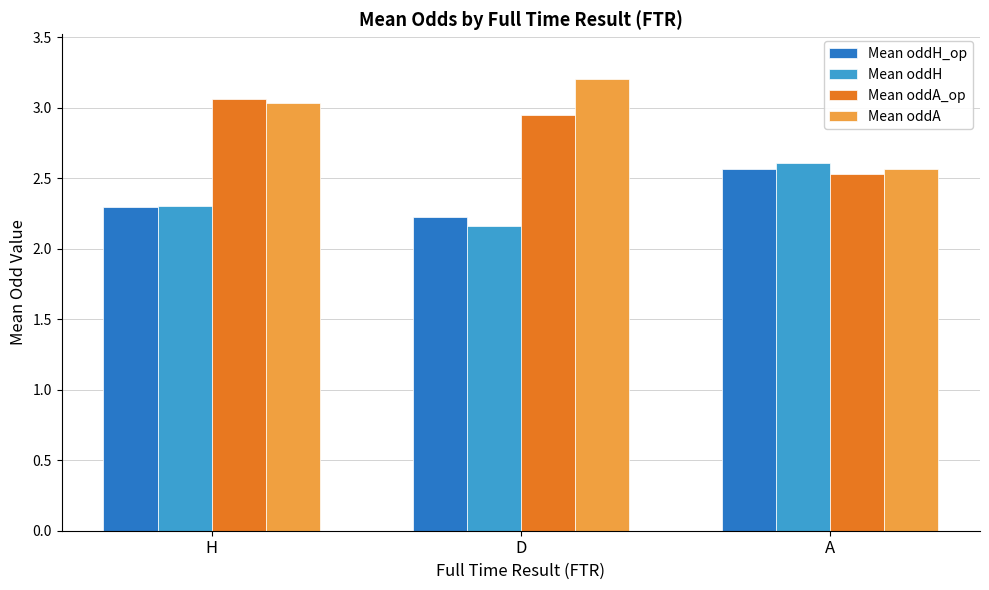

Rank the categories by Mean oddH_op value from highest to lowest.

A, H, D